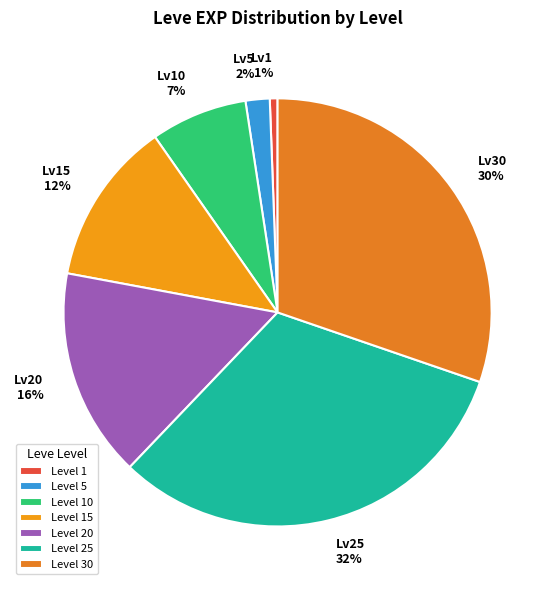

What percentage is the Lv20 16% slice, to the nearest percent?

16%